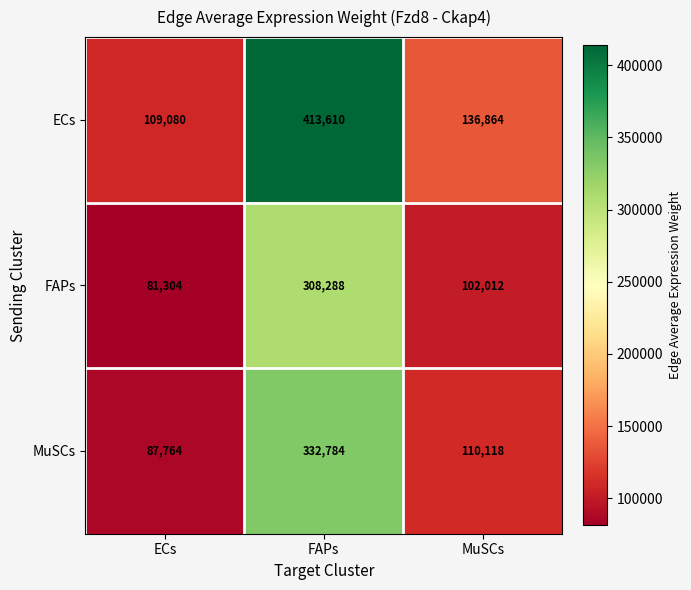

How many distinct data groups are displayed?

3